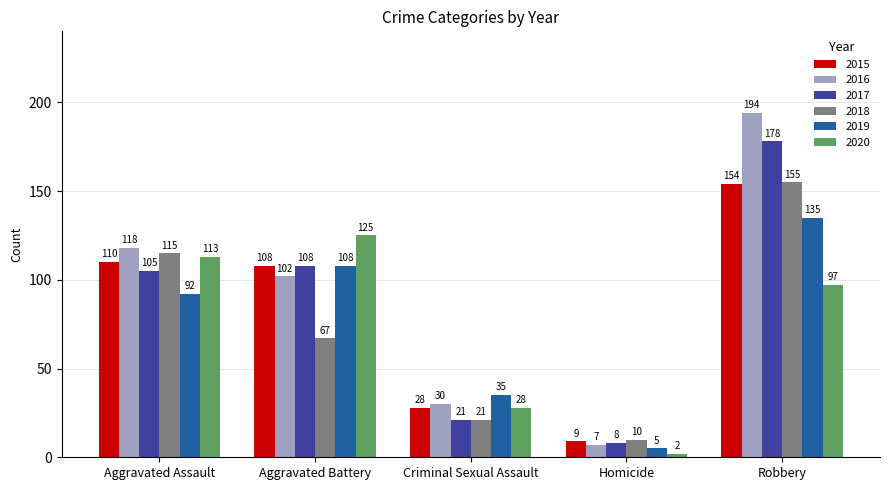

Reading left to right, what are all the values shown in this chart?

2015: Aggravated Assault=110	Aggravated Battery=108	Criminal Sexual Assault=28	Homicide=9	Robbery=154
2016: Aggravated Assault=118	Aggravated Battery=102	Criminal Sexual Assault=30	Homicide=7	Robbery=194
2017: Aggravated Assault=105	Aggravated Battery=108	Criminal Sexual Assault=21	Homicide=8	Robbery=178
2018: Aggravated Assault=115	Aggravated Battery=67	Criminal Sexual Assault=21	Homicide=10	Robbery=155
2019: Aggravated Assault=92	Aggravated Battery=108	Criminal Sexual Assault=35	Homicide=5	Robbery=135
2020: Aggravated Assault=113	Aggravated Battery=125	Criminal Sexual Assault=28	Homicide=2	Robbery=97